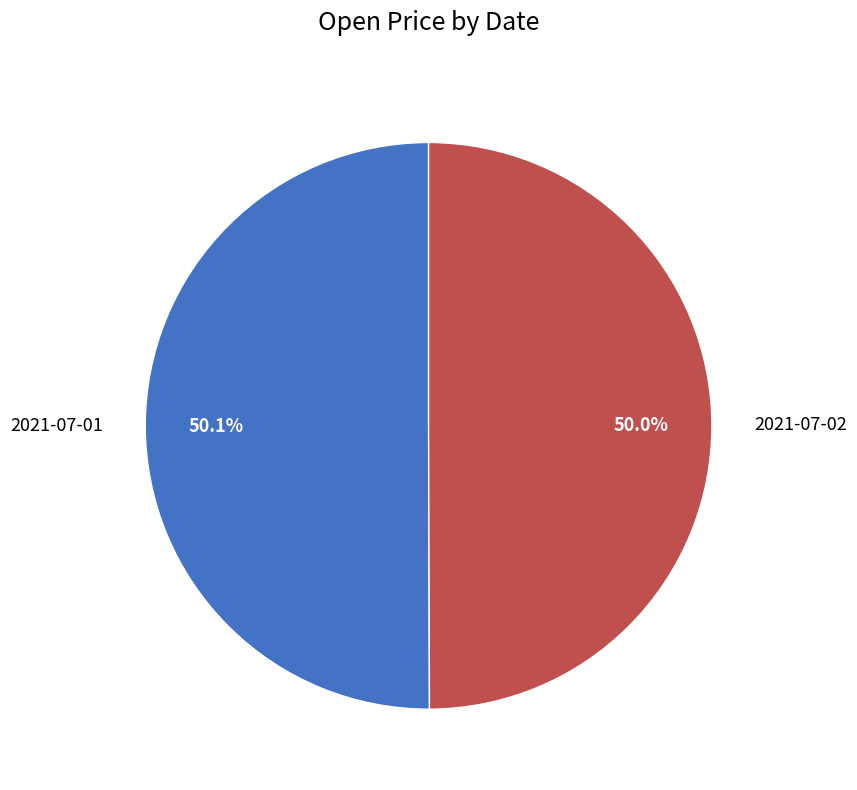

Is it true that 2021-07-02 is 36% of the pie?

False